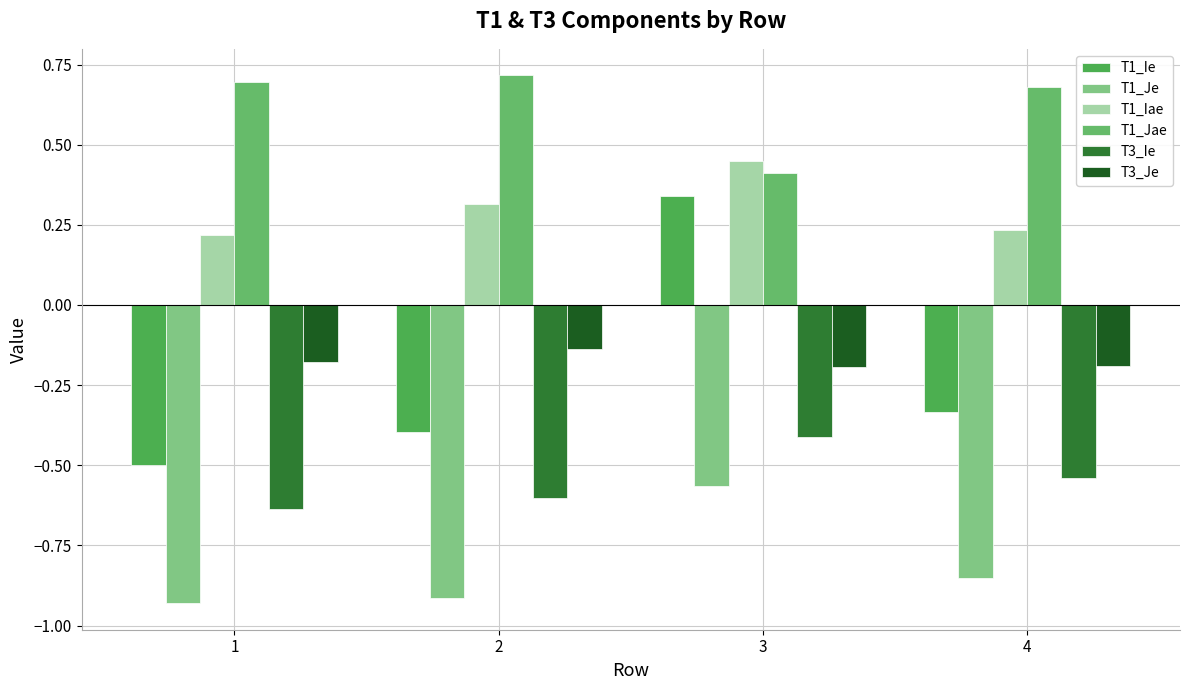

At how many categories does at least one series exceed 0?

4